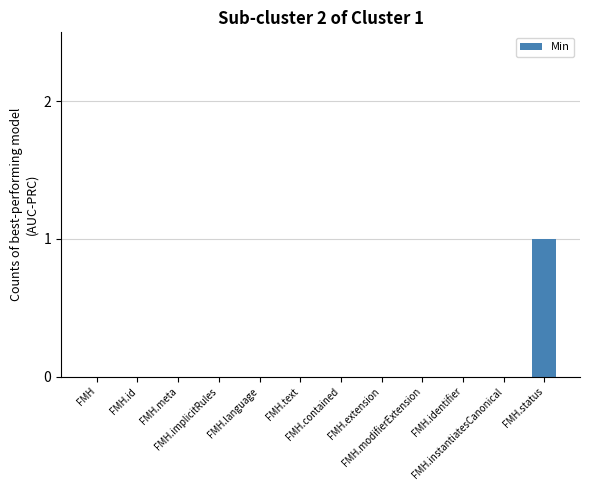

The value at FMH.status is 1. True or false?

False